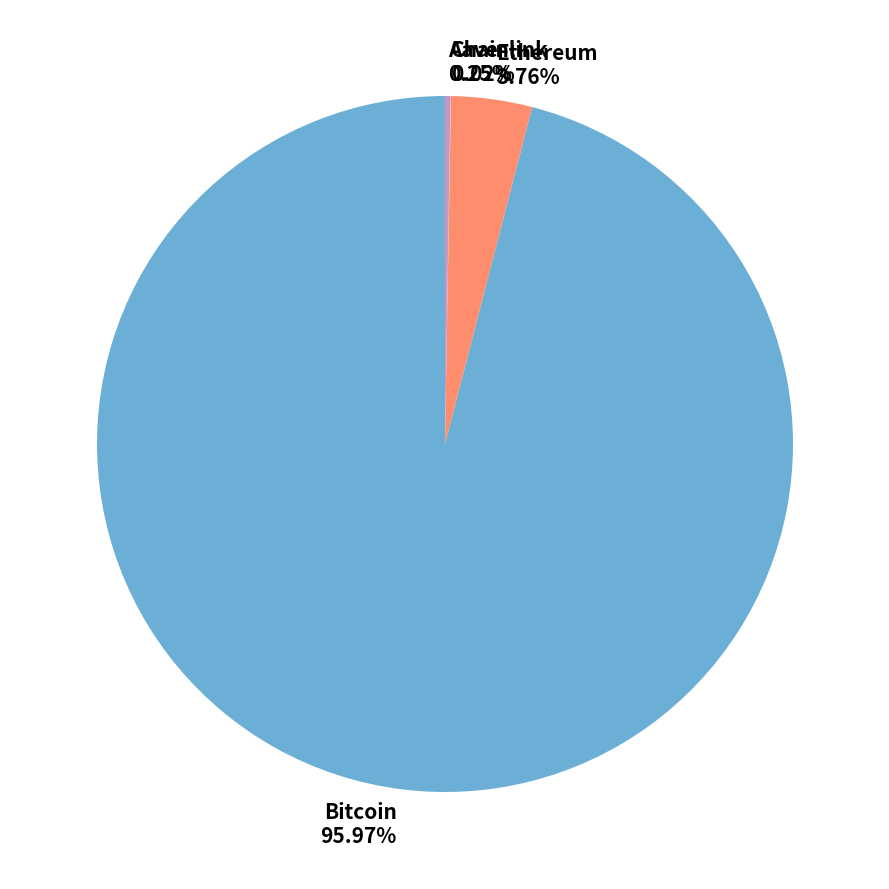

Which has a higher value, Bitcoin 95.97% or Ethereum 3.76%?

Bitcoin 95.97%